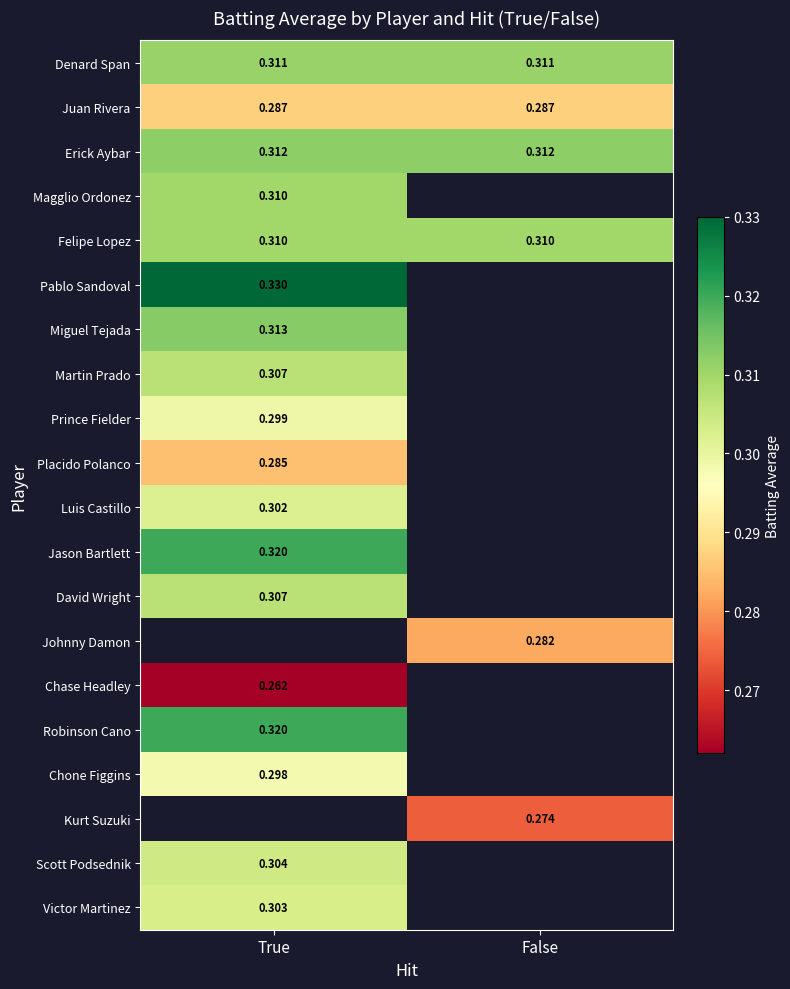

List the labels in order of Luis Castillo value, largest first.

True, False